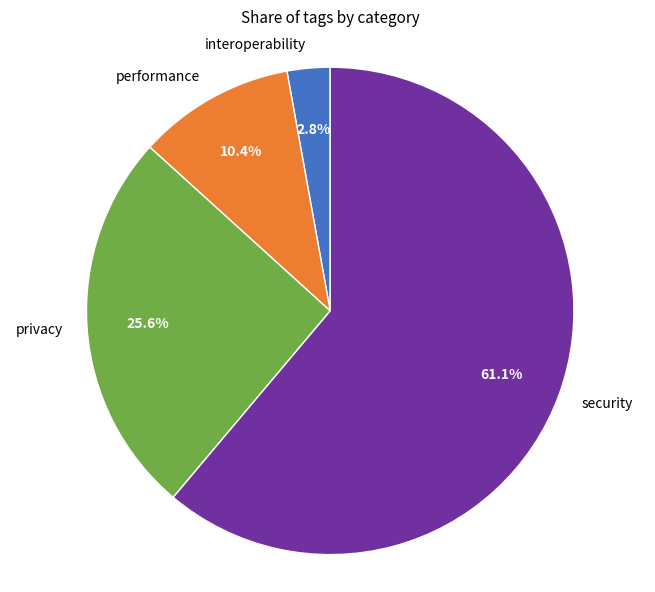

How many segments does this pie chart have?

4